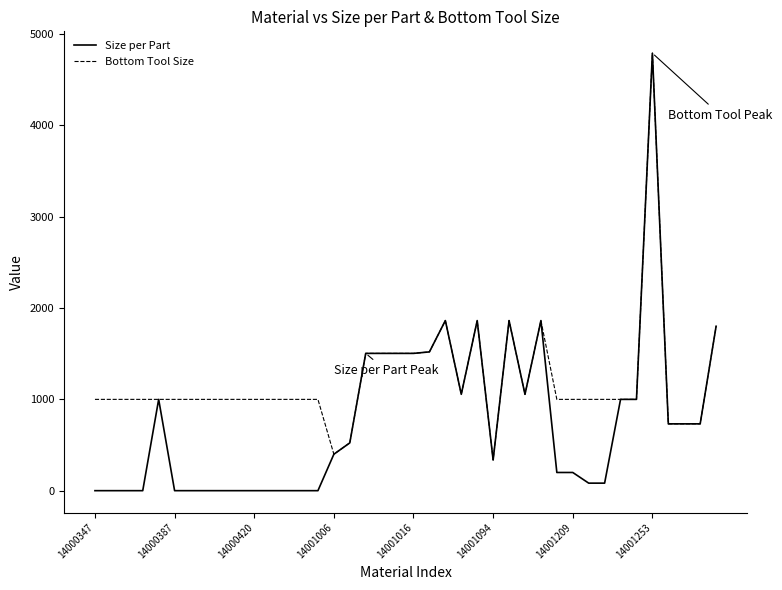

What is the highest value of the Size per Part series?

4788.0